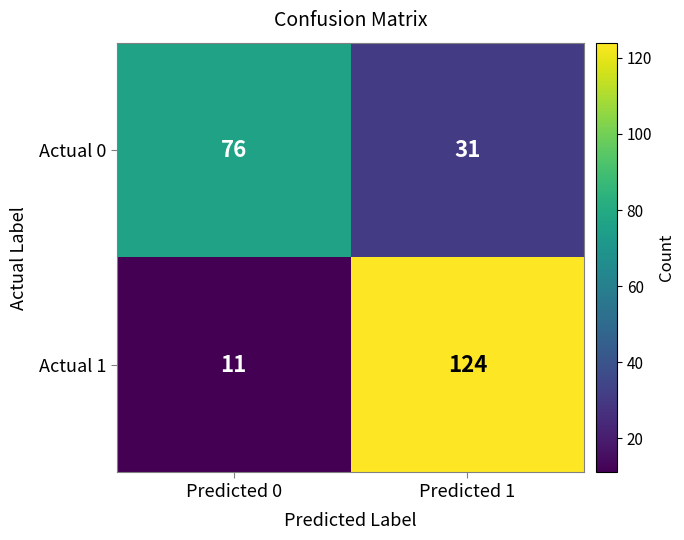

True or false: Actual 0 has a value of 13 at Predicted 1.

False